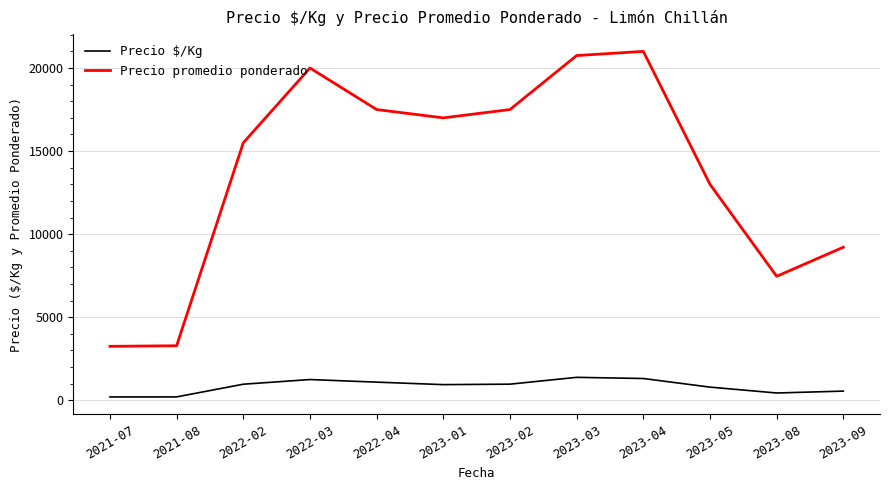

What is the difference between the maximum and second lowest values in the Precio promedio ponderado series?

17716.7